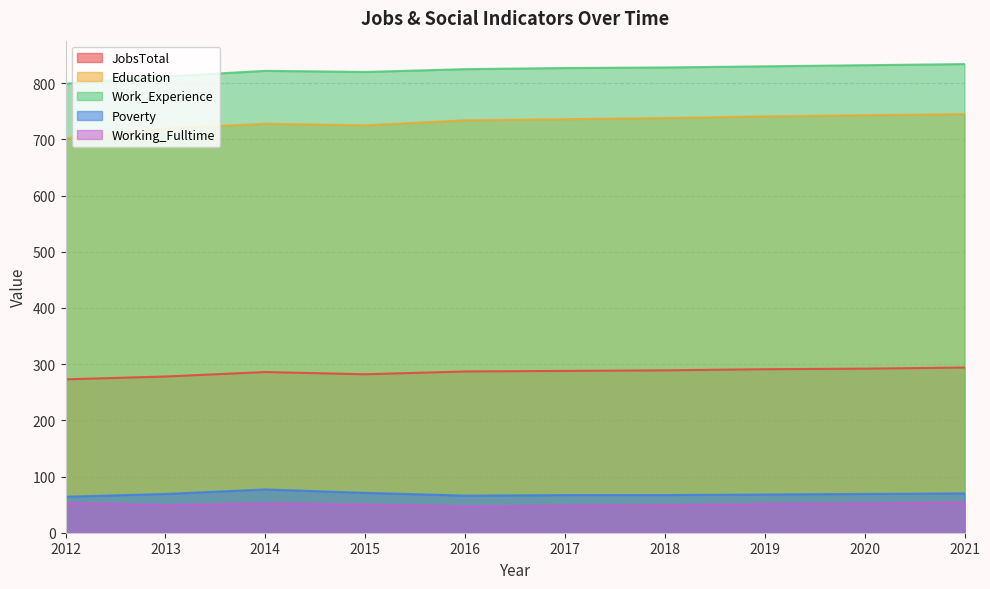

Does the chart have visible grid lines?

Yes